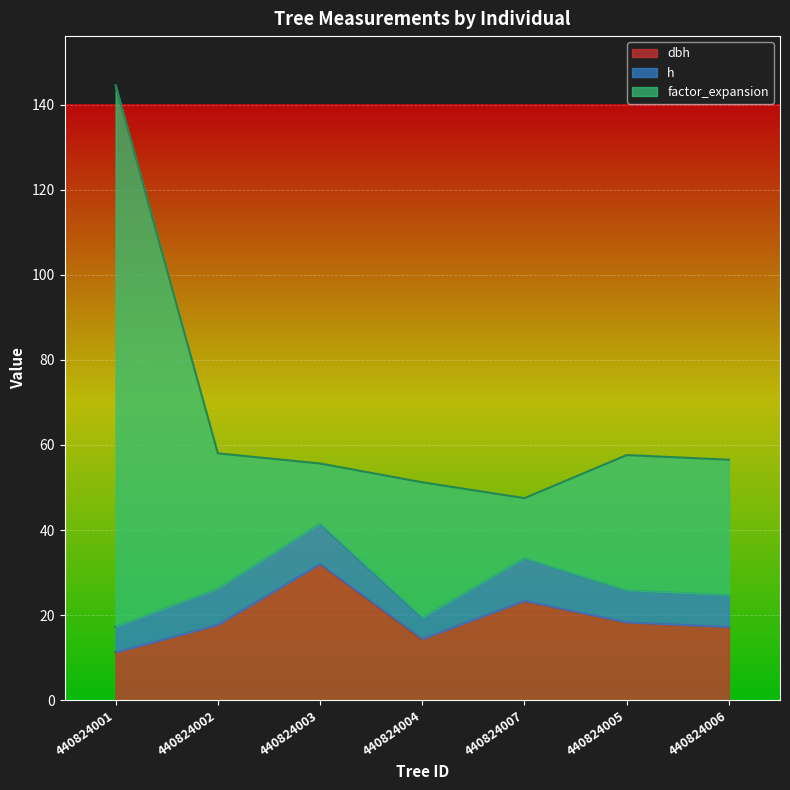

The value of factor_expansion at 440824005 is 57.6. True or false?

True